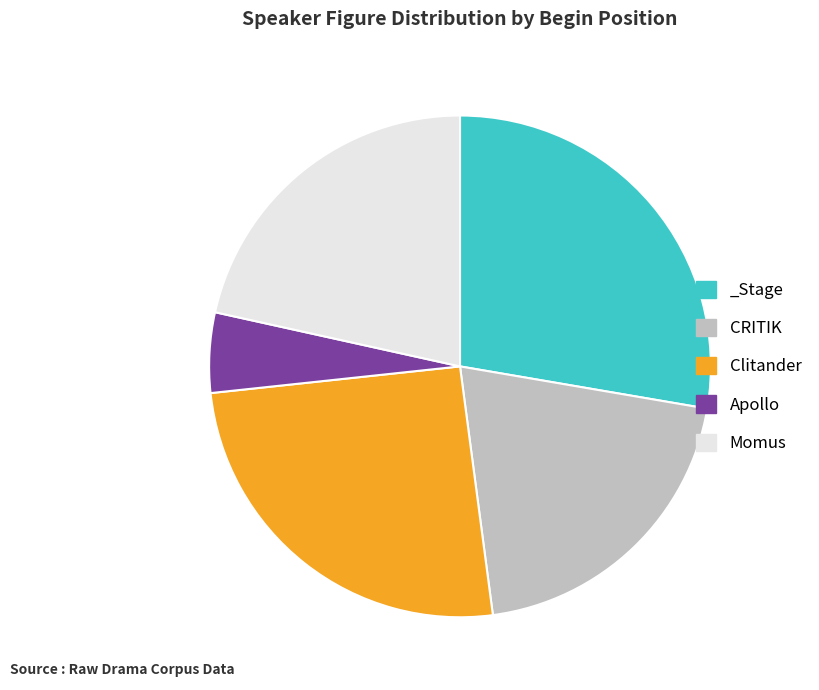

True or false: Momus accounts for 22% of the total.

True